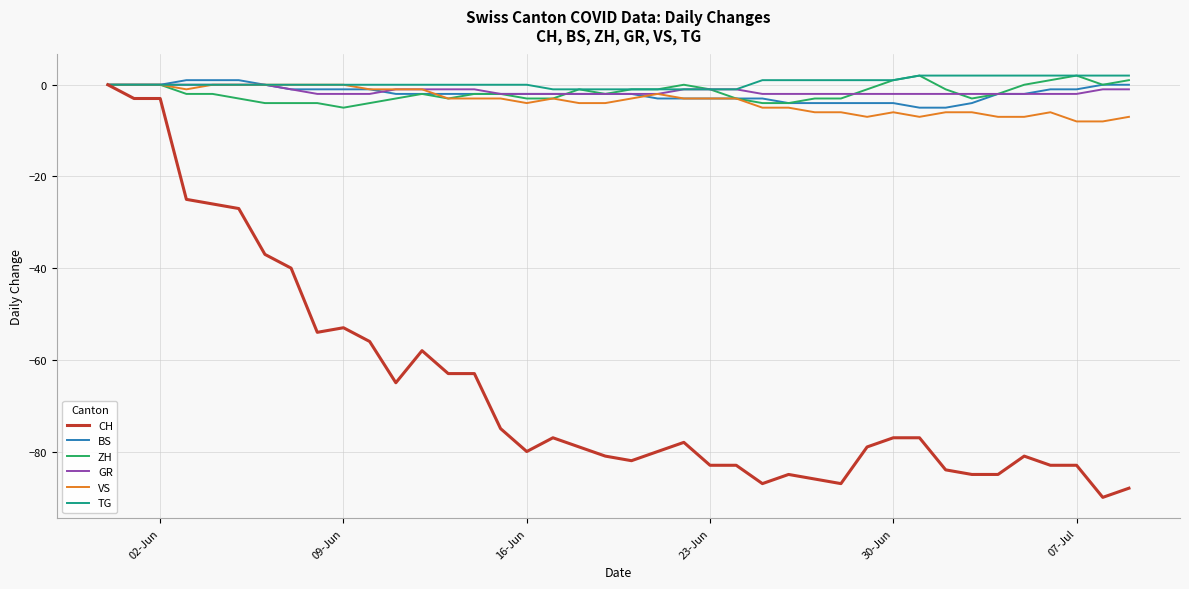

Which series has the widest spread of values?

CH